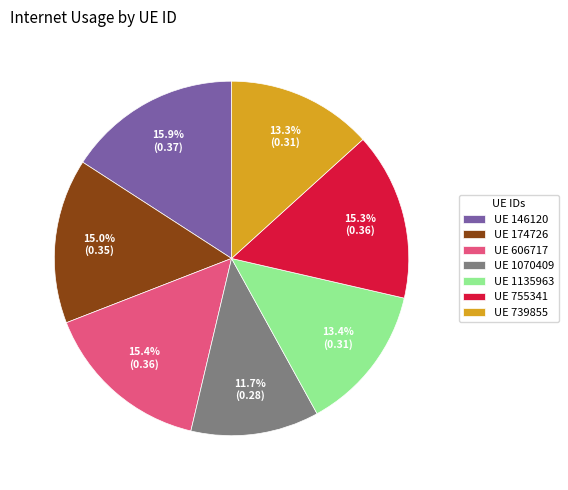

Between UE 755341 and UE 1135963, which is larger?

UE 755341